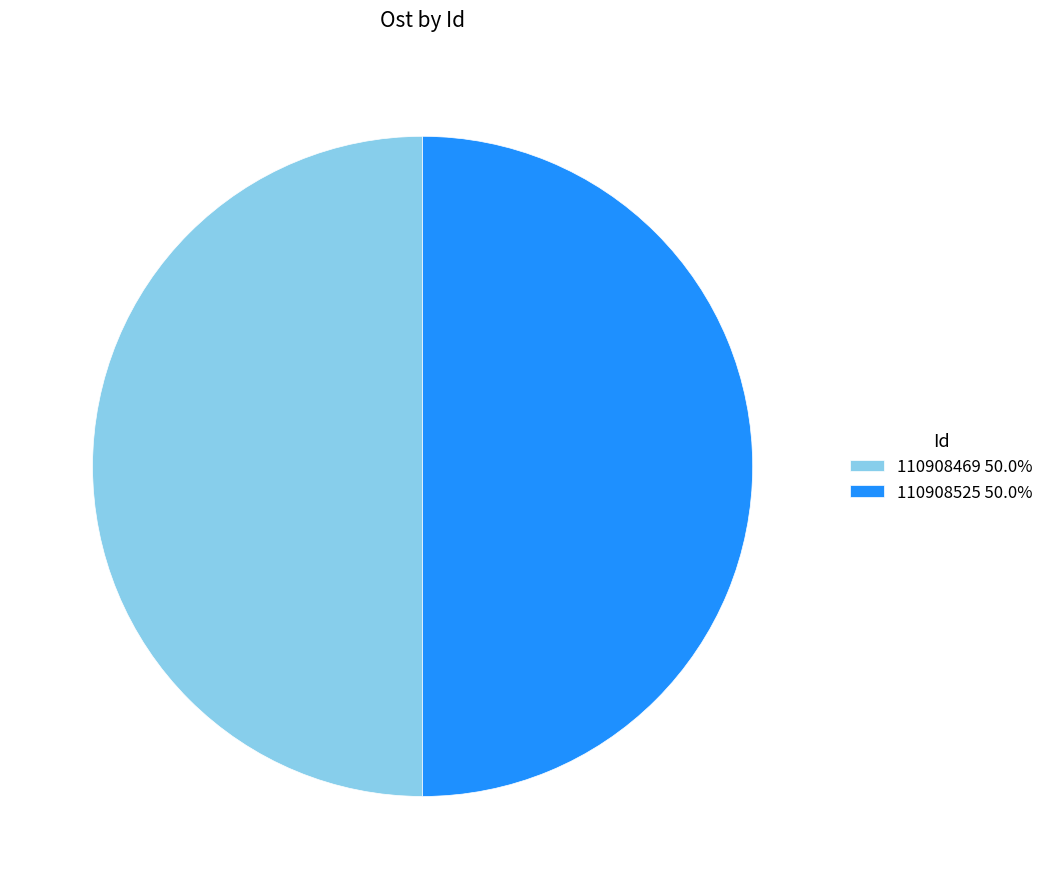

Approximately how many times larger is the value at 110908469 50.0% compared to 110908525 50.0%?

1.0